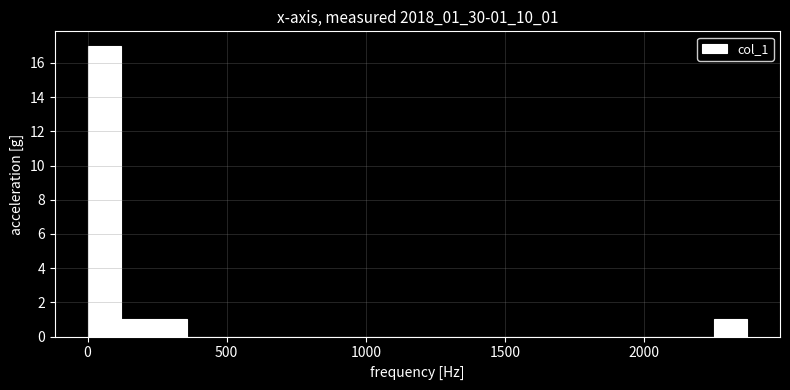

Around what value on the x-axis is the tallest bar? Give the approximate position of its centre, as read against the axis.

50